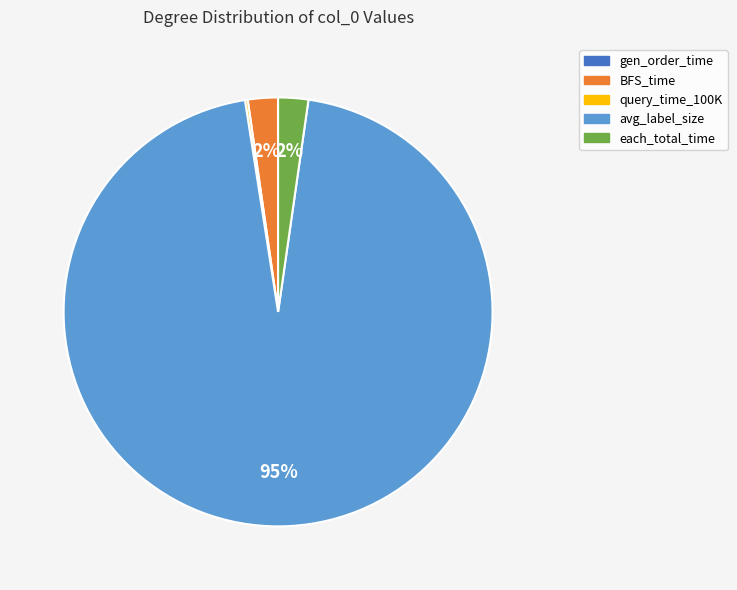

True or false: each_total_time accounts for 7% of the total.

False